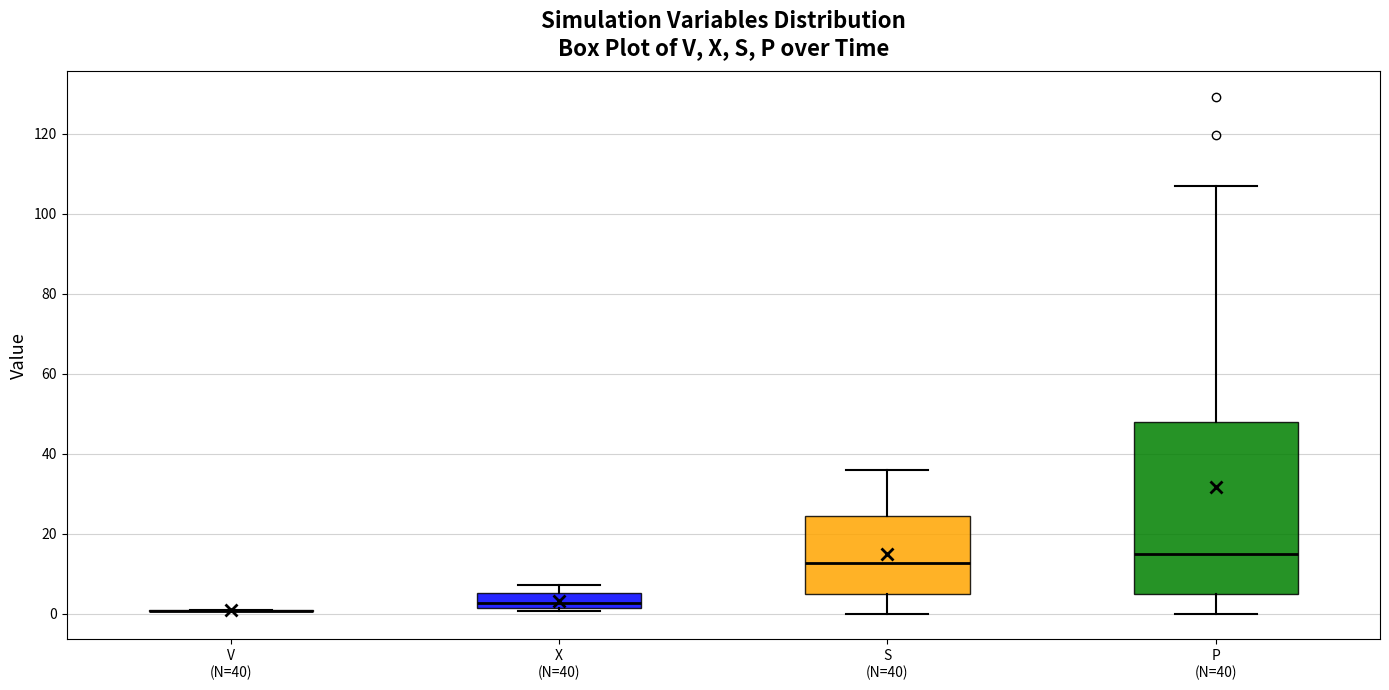

Reading left to right, transcribe this box plot: for each box, give where its median line is, the range the box spans, and where its two whiskers end, as read against the y-axis. The values are not printed on the chart, so give them approximately, as read against the axis.

V (N=40): box collapsed to a line at 0, whiskers 0 to 0
X (N=40): median 2 (inside the box), box 2 to 6, whiskers 0 to 8
S (N=40): median 12, box 6 to 24, whiskers 0 to 36
P (N=40): median 14, box 4 to 48, whiskers 0 to 106